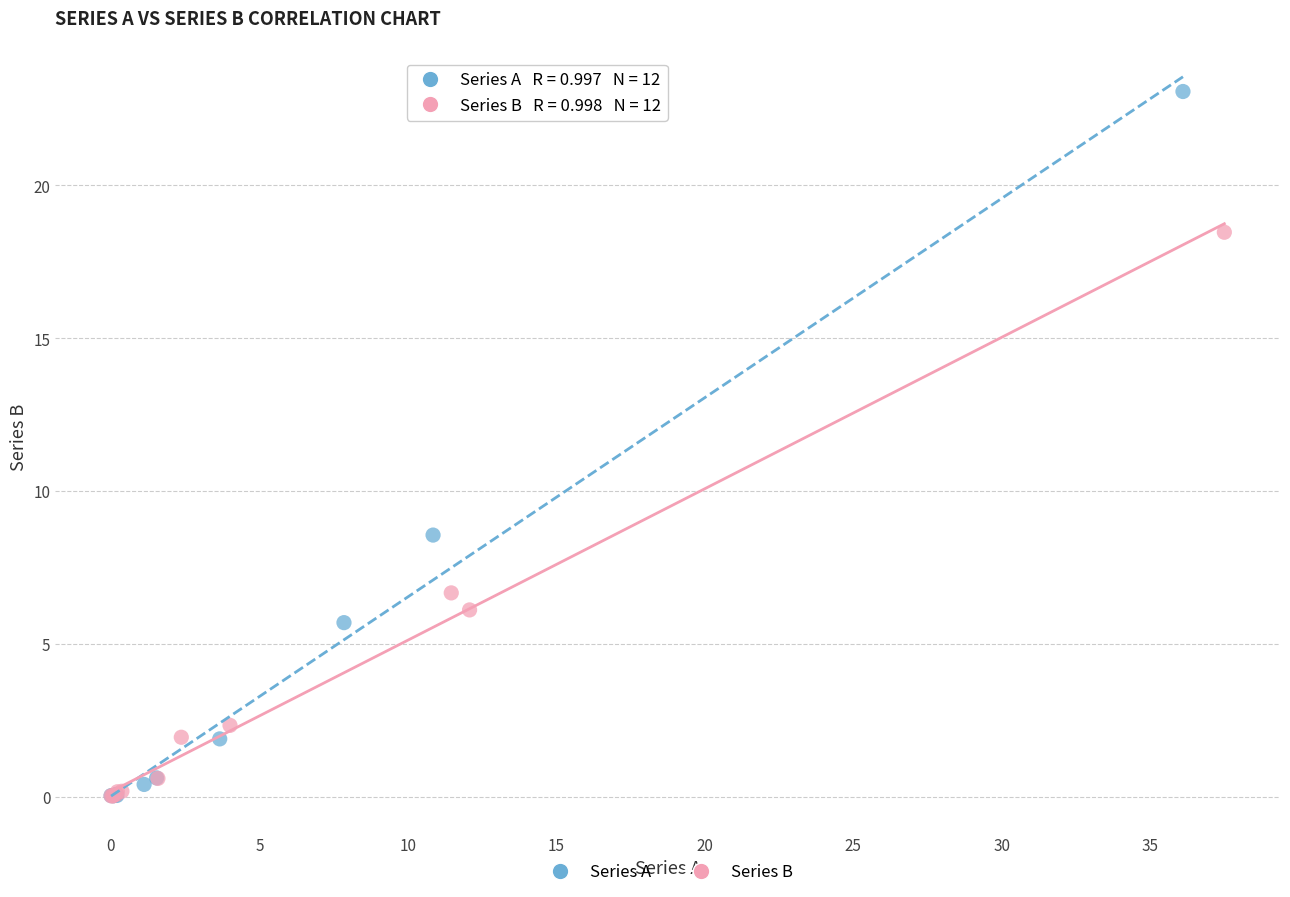

Which series has the largest Y range (max minus min)?

Series A